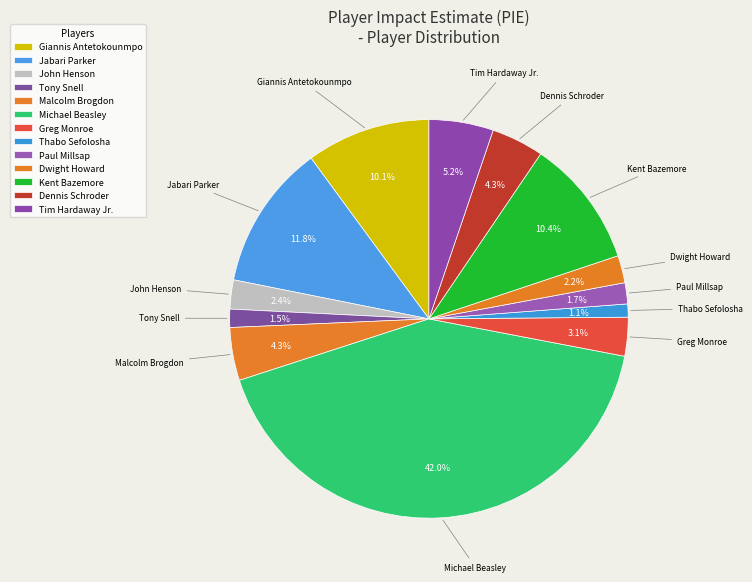

Does Kent Bazemore represent more than half of the total?

No